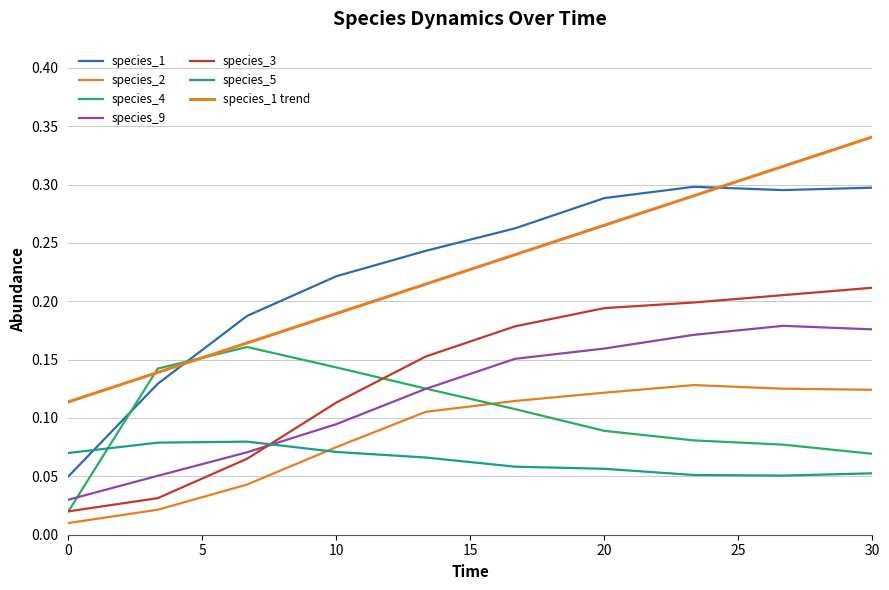

Is this an area chart (filled region under the line)?

No